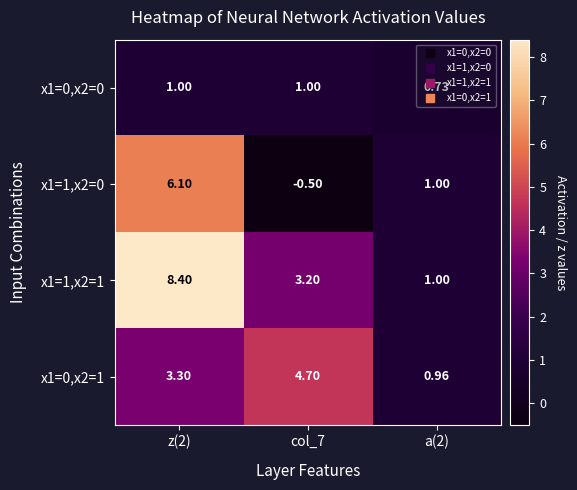

Is the value of x1=0,x2=1 at z(2) greater than the value of x1=1,x2=0 at col_7?

Yes